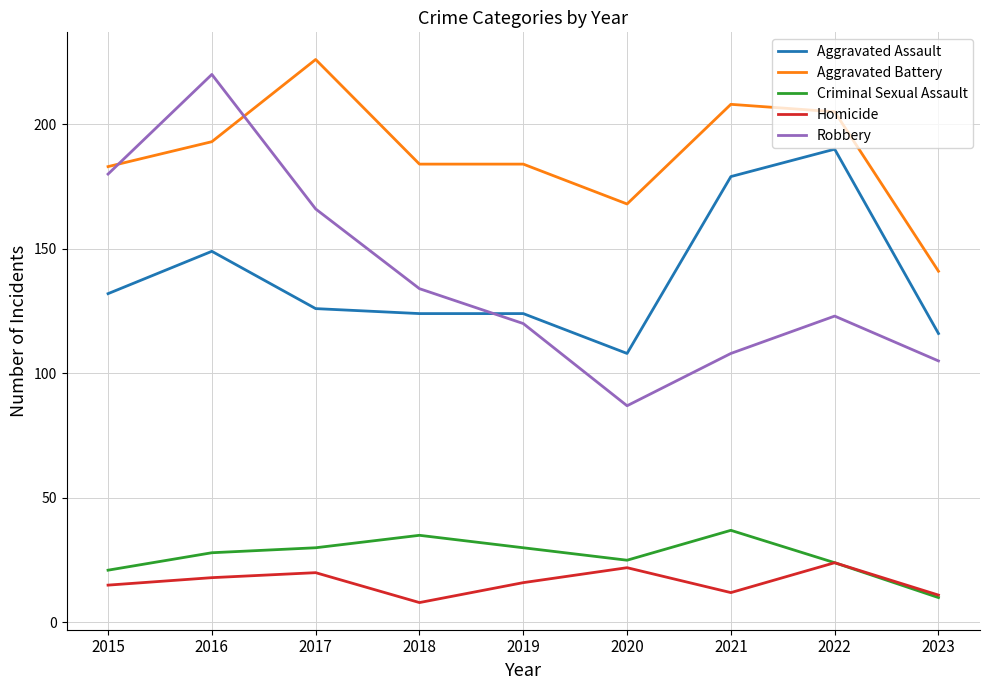

Which series ends up on top after the final intersection of Robbery and Aggravated Assault?

Aggravated Assault